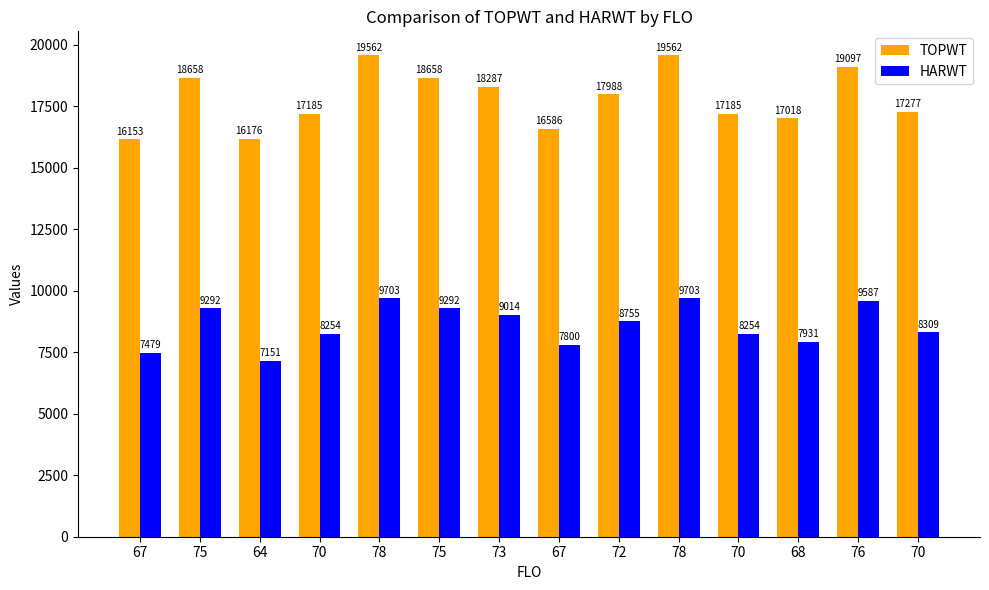

Where is TOPWT nearest to the value 17857?

72